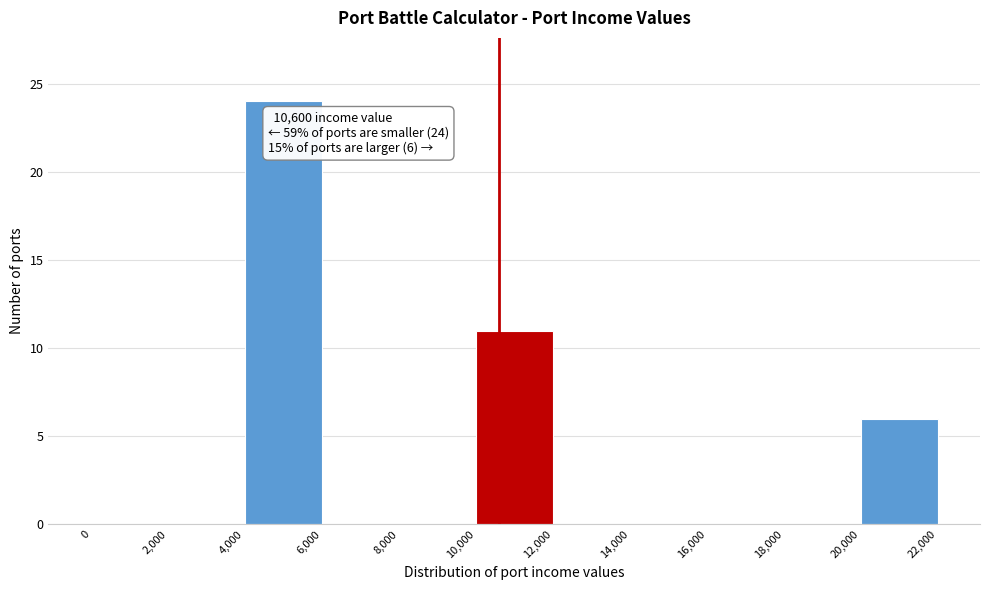

Which range on the x-axis has the tallest bar?

4,000 to 6,000